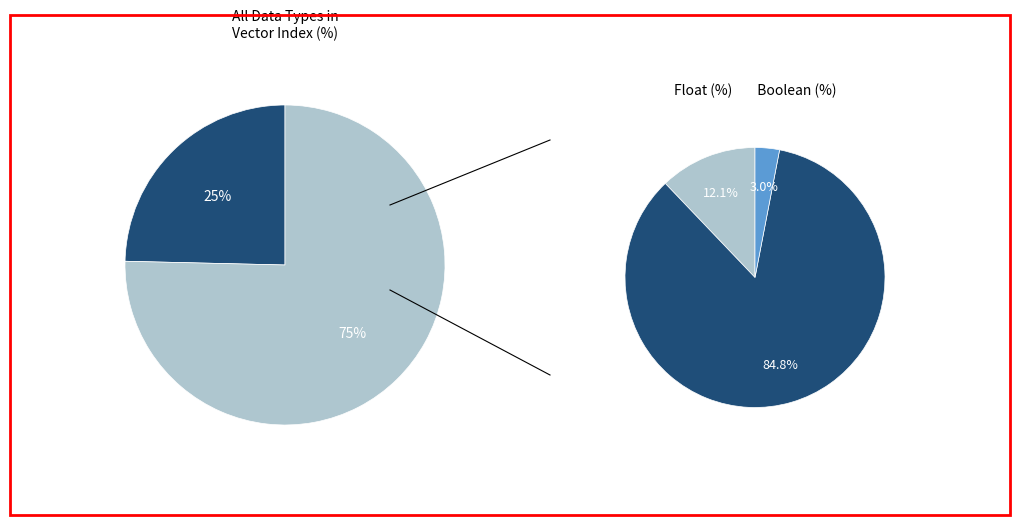

How many slices are in this pie chart?

4